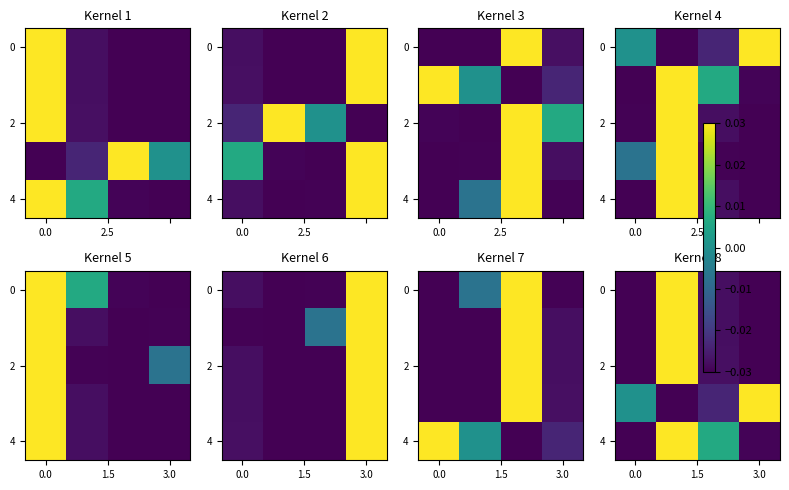

What is the sum of all 2 values?

-0.1